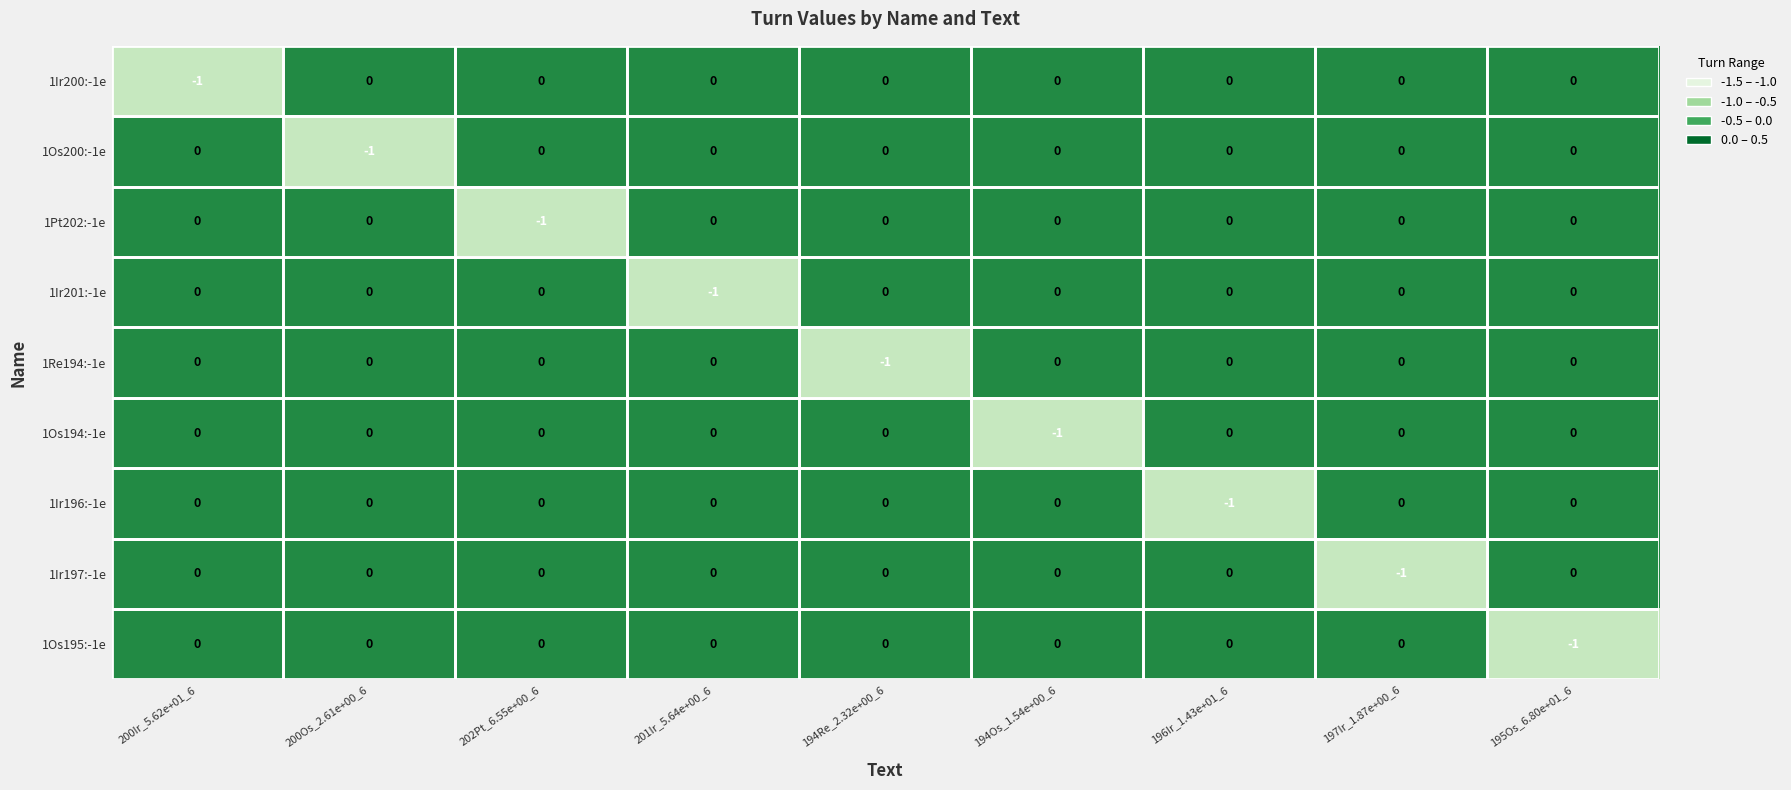

The 1Ir197:-1e series shows 0 at 194Os_1.54e+00_6. True or false?

True